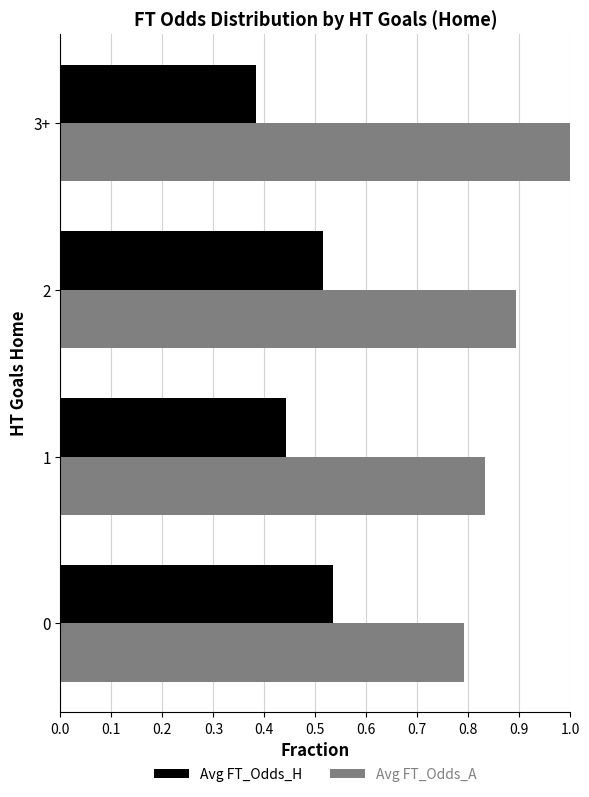

True or false: Avg FT_Odds_H has a value of 0.8 at 1.

False